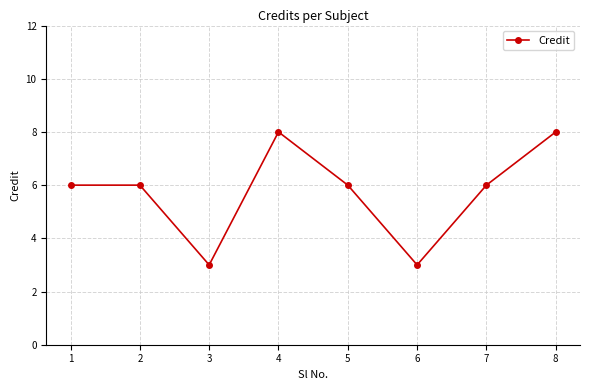

What is the approximate value at 4?

8